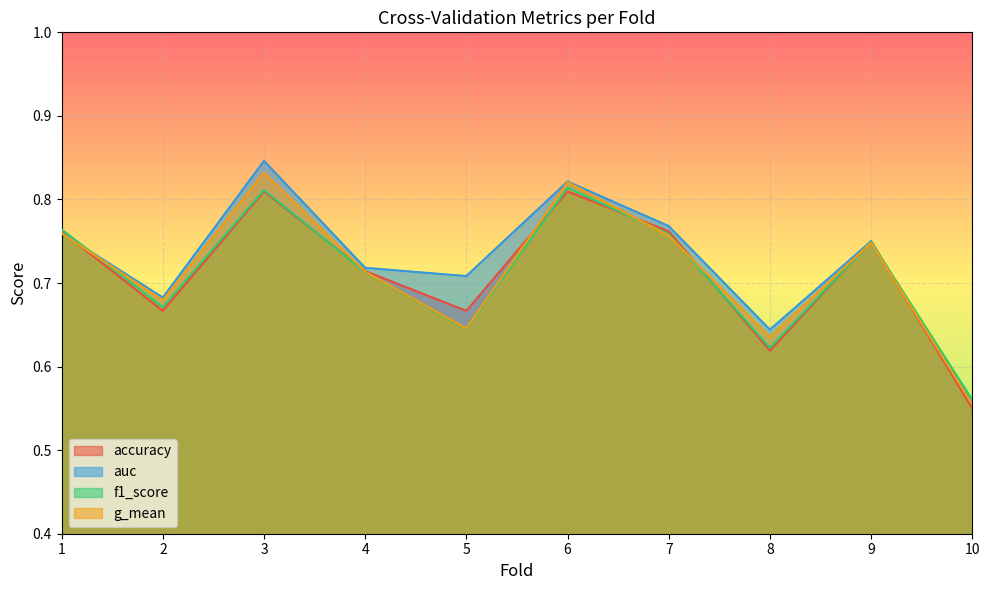

What are all the series names shown in the legend?

accuracy, auc, f1_score, g_mean